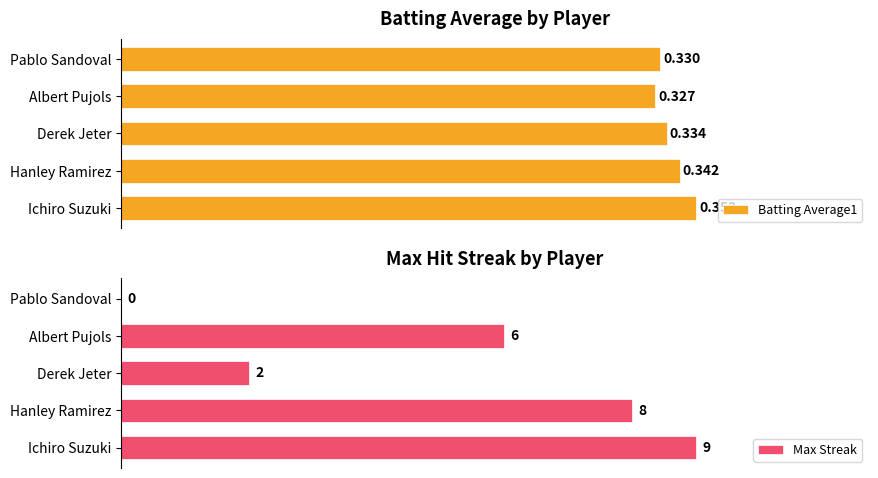

What are all the series names shown in the legend?

Batting Average1, Max Streak